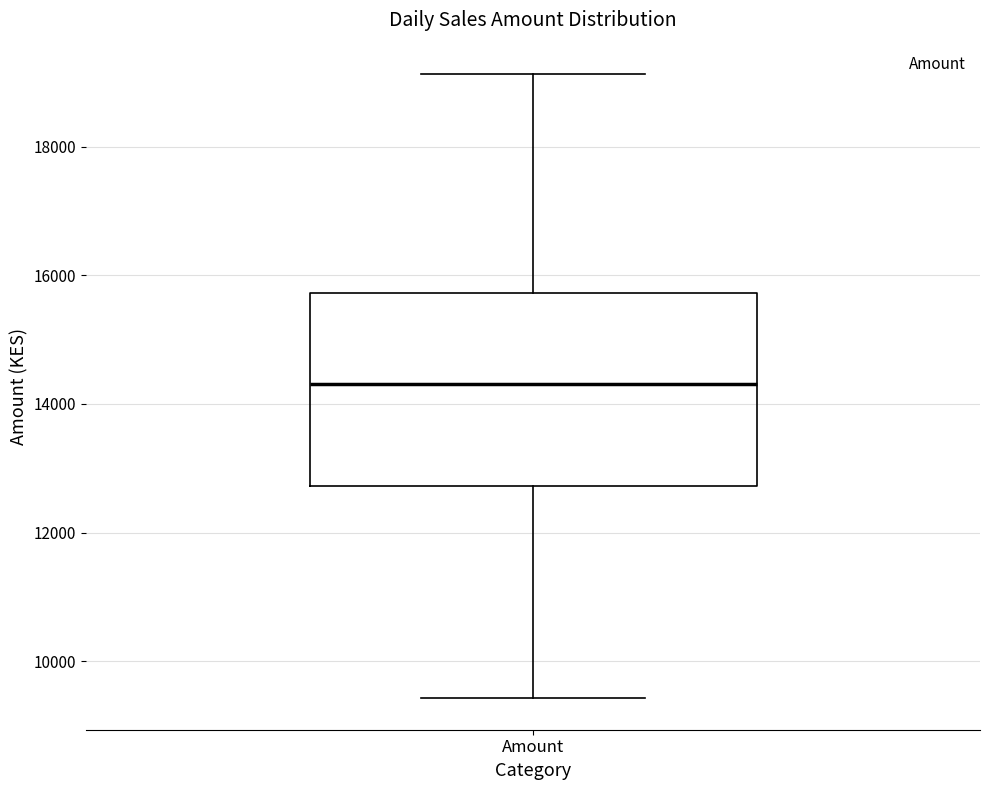

Where does the median line of the box for Amount sit on the y-axis? The values are not printed on the chart, so give them approximately, as read against the axis.

14400